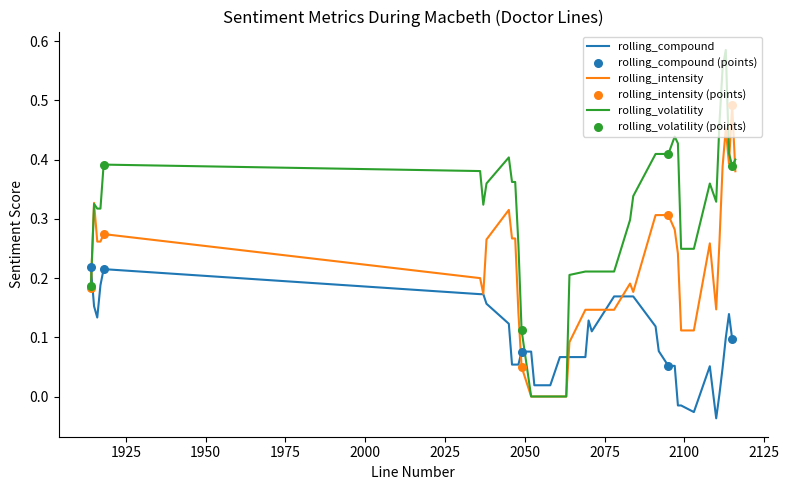

Which series has the largest total across all categories?

rolling_volatility